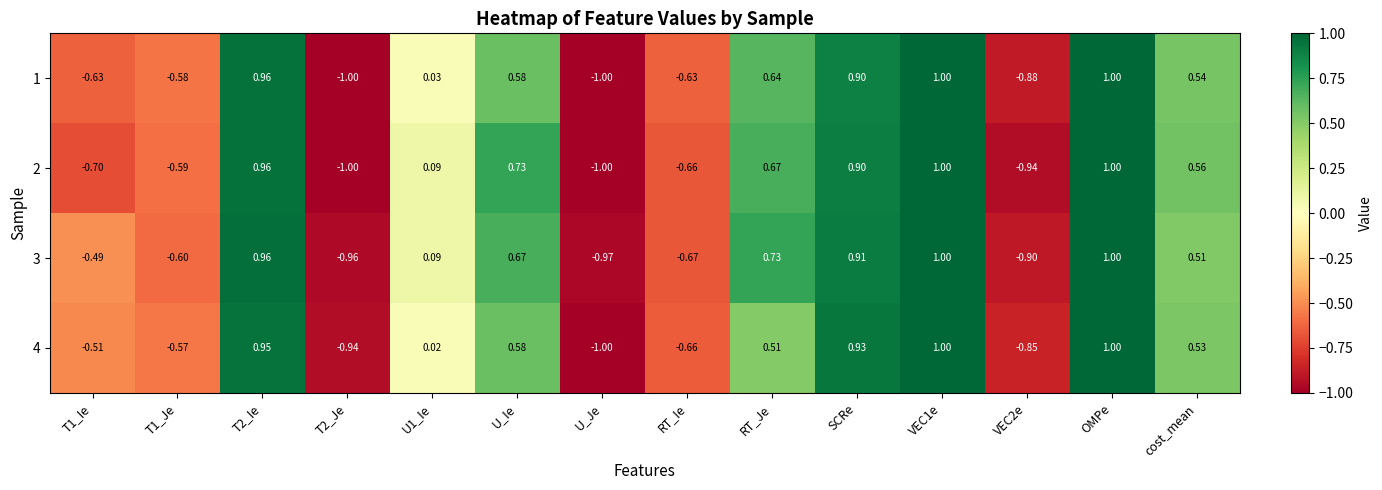

Is the value of 4 at RT_Je greater than the value of 1 at VEC1e?

No